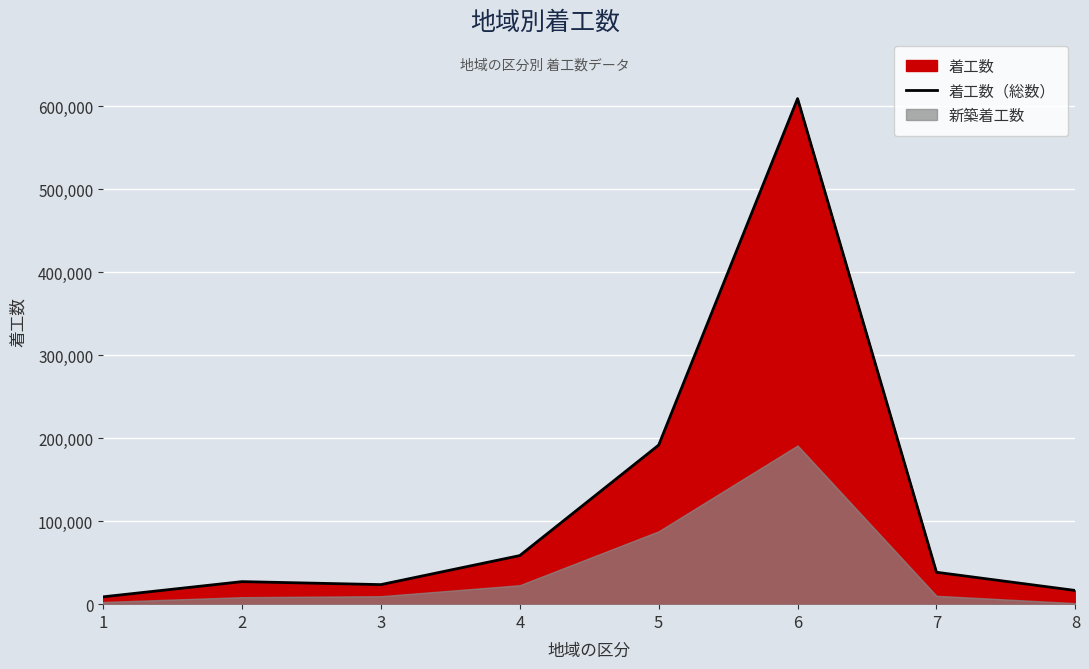

Is it true that the value at 4 is 58558?

True